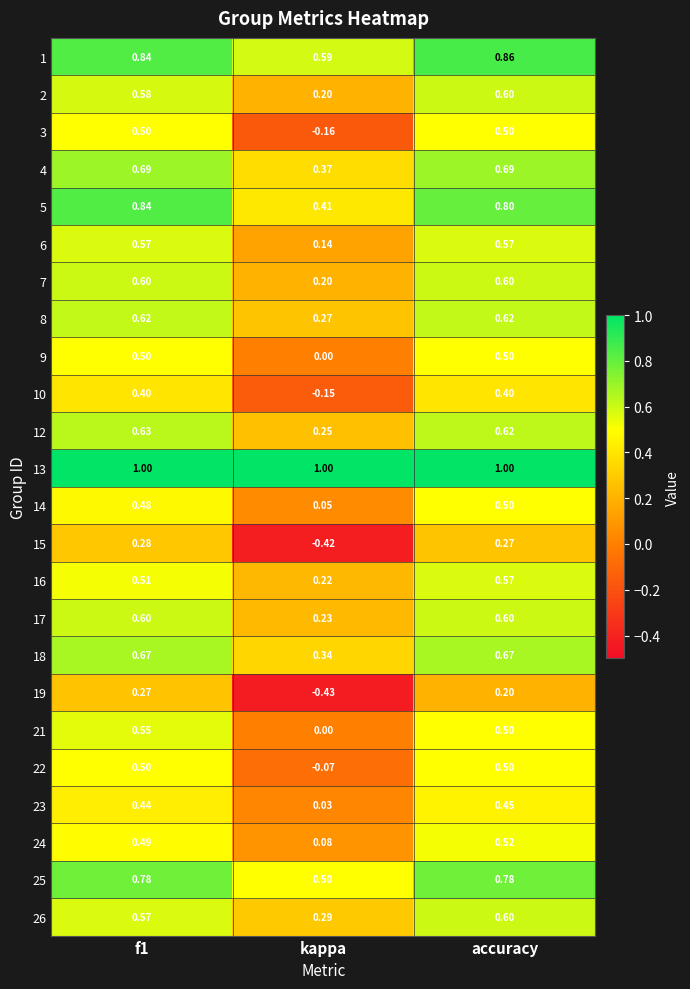

How many data points does each series have?

3